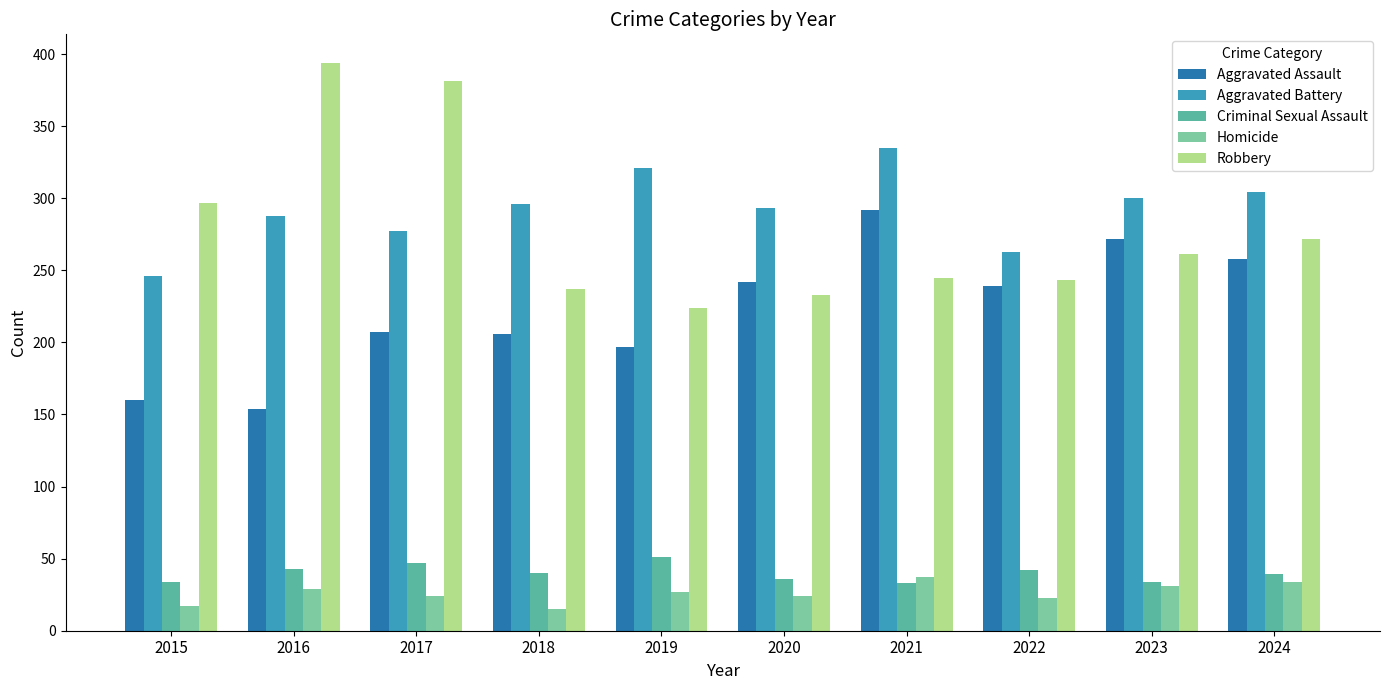

What is the difference between the maximum and minimum values in the Robbery series?

170